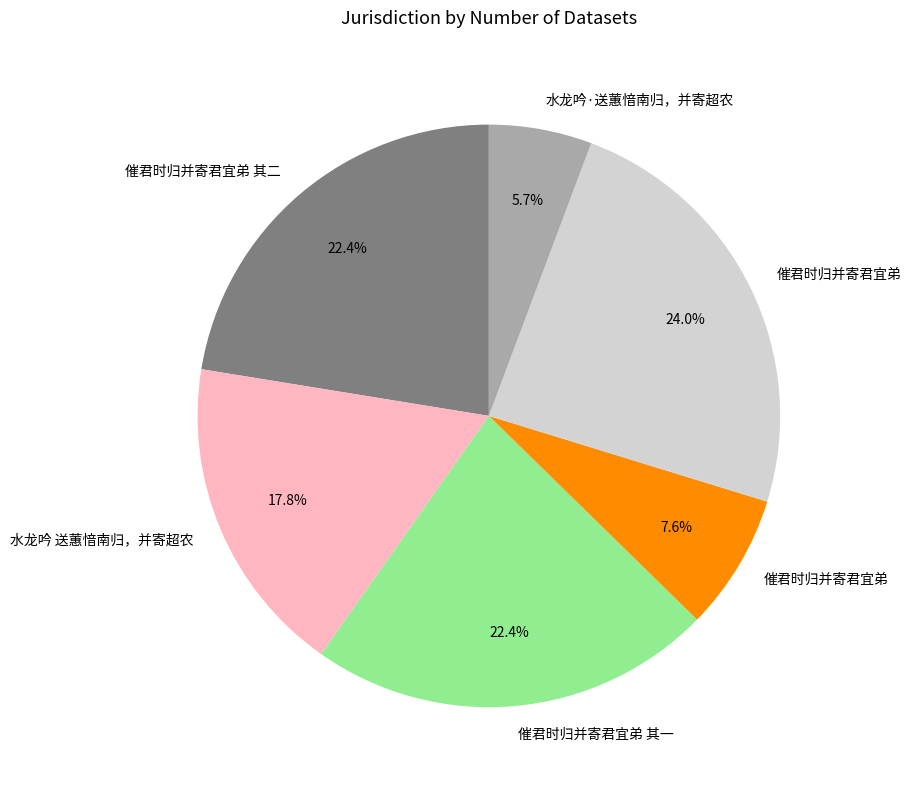

Does any single category account for the majority?

No